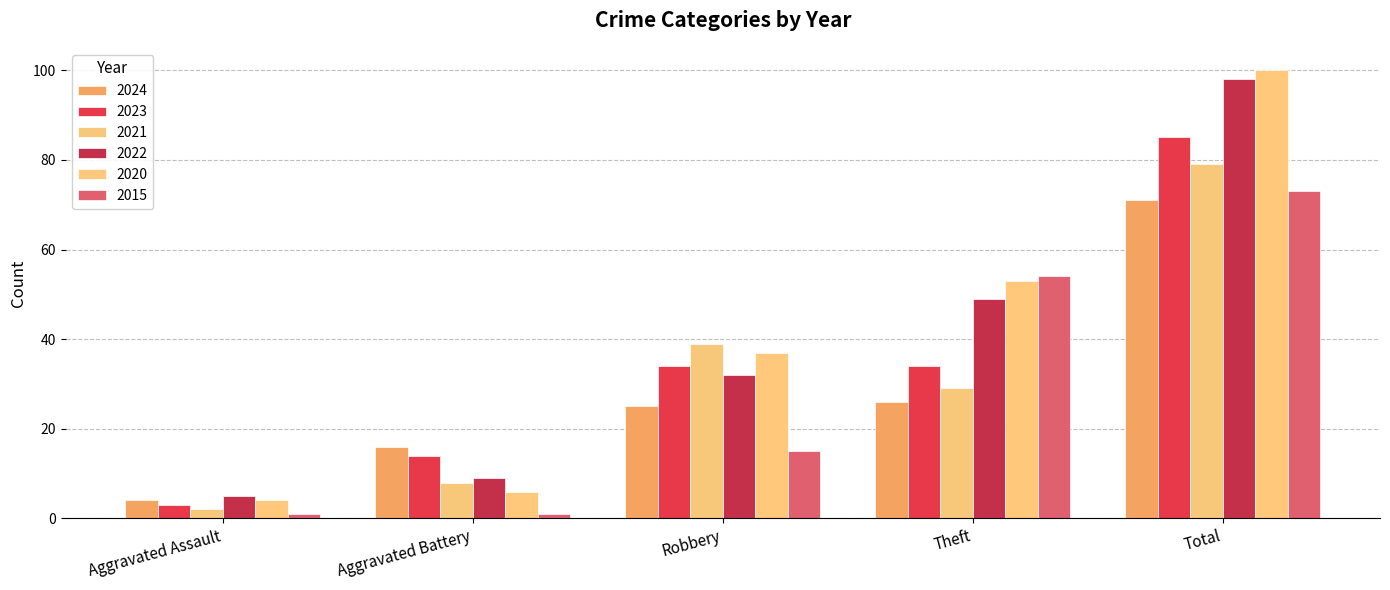

What is the average value of the 2020 series?

40